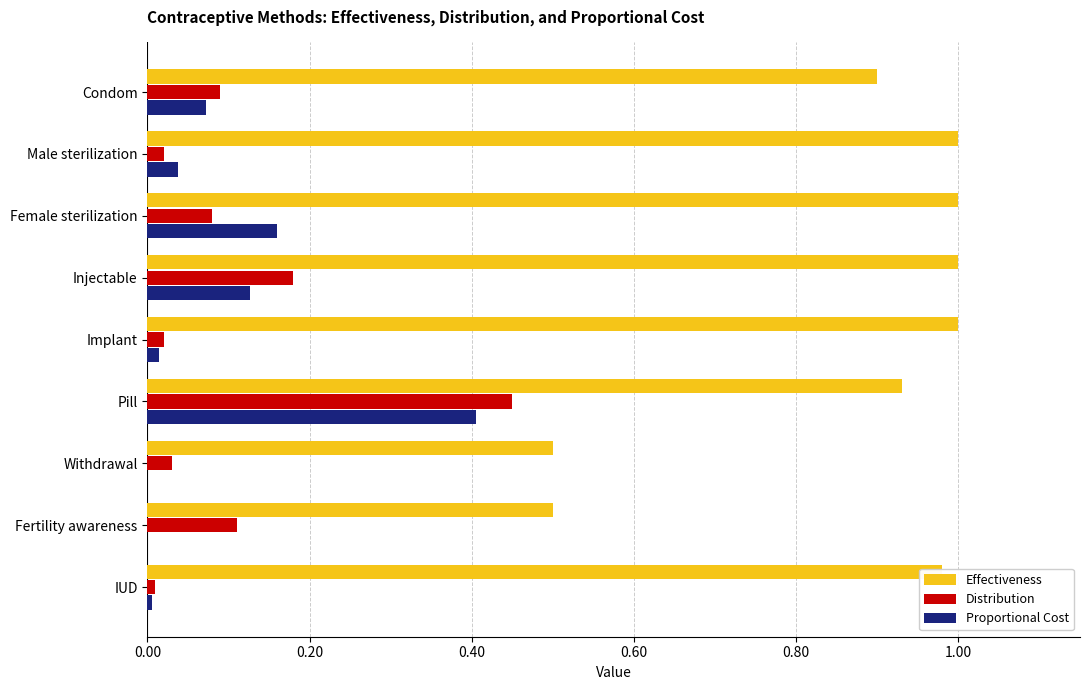

Which category has the highest value in the Distribution series?

Pill